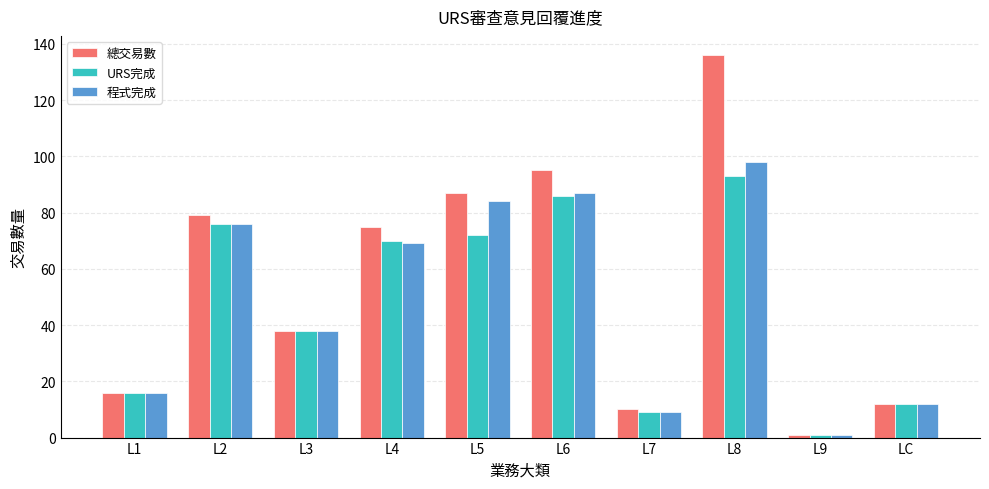

Which category has the highest value in the 總交易數 series?

L8